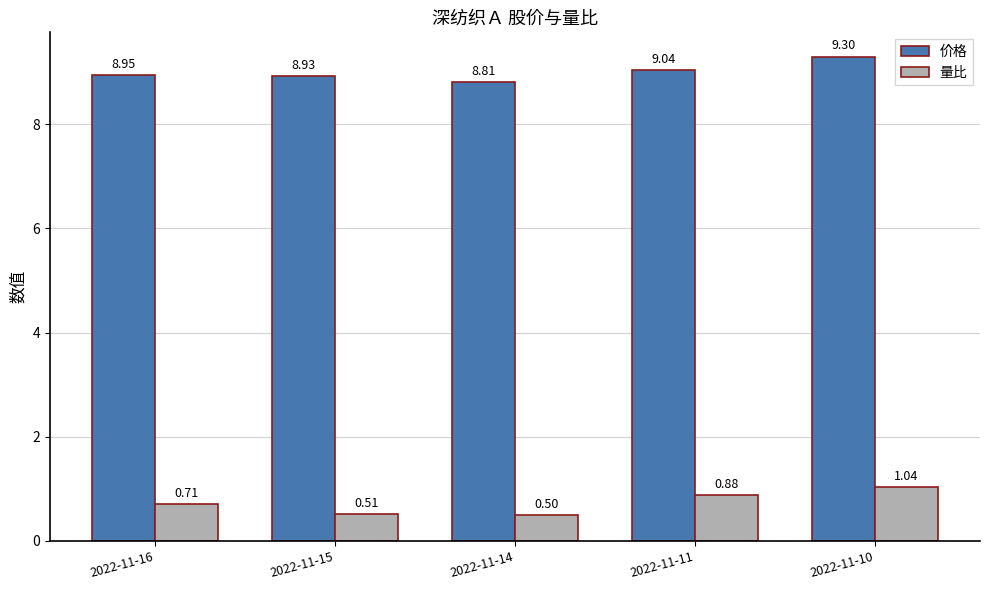

Rank the series at 2022-11-15 from lowest to highest value.

量比, 价格